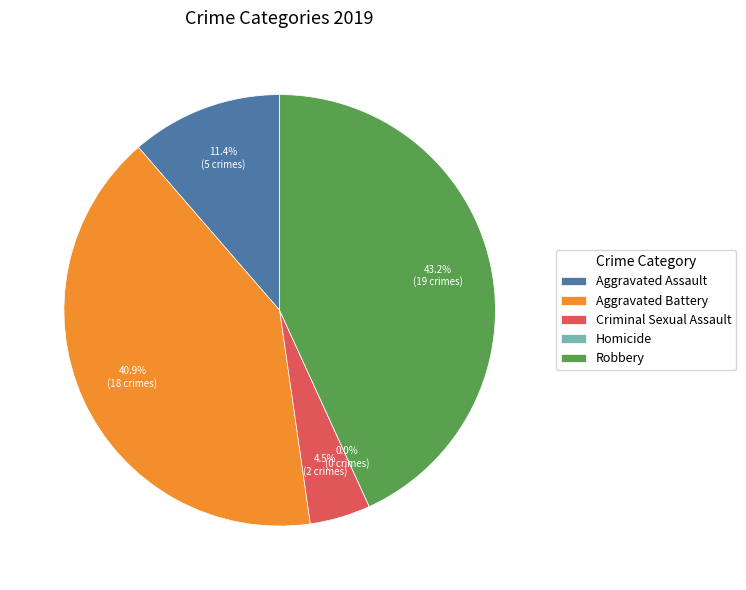

Which category has the smallest portion of the pie?

Homicide